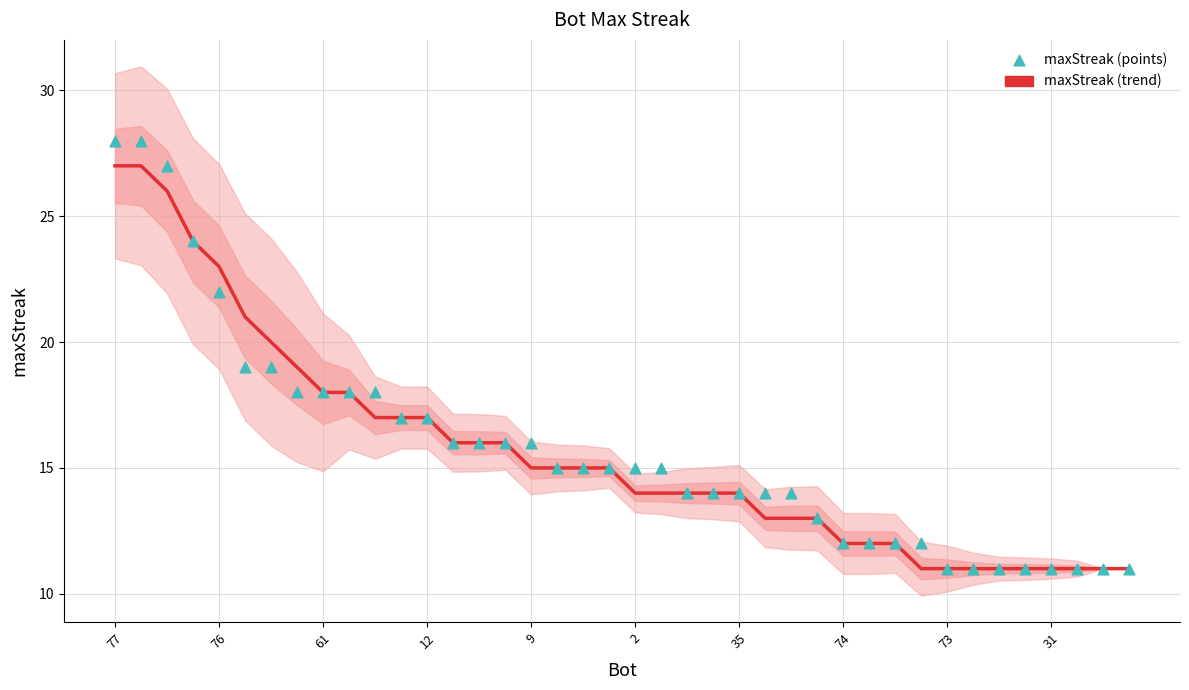

Which series has the largest total across all categories?

maxStreak (points)